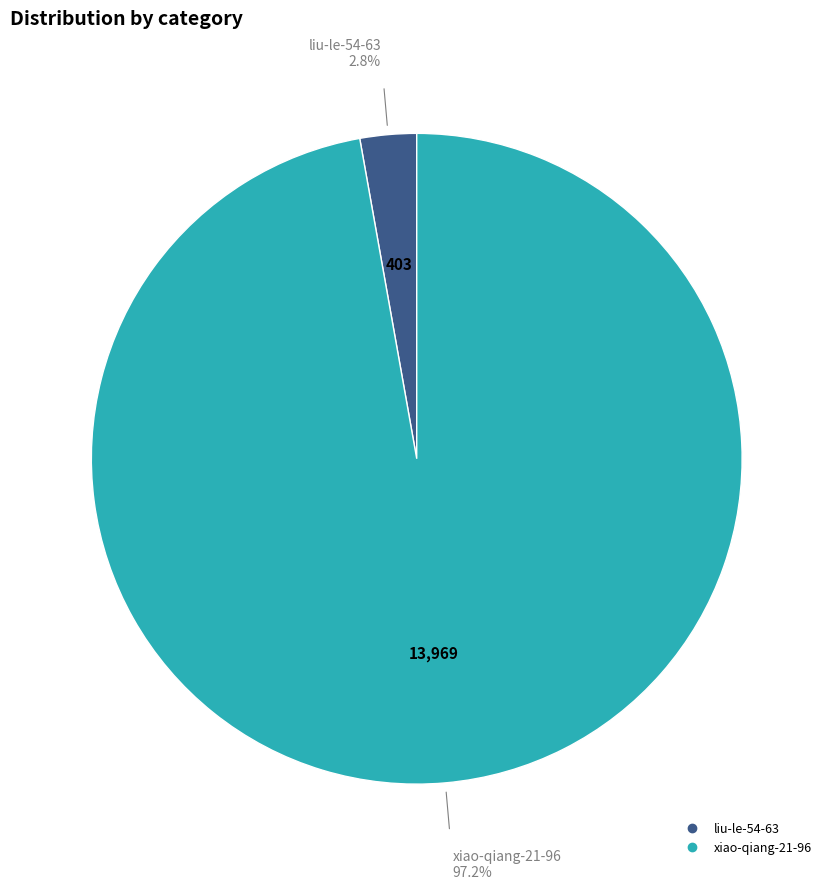

What percentage is the xiao-qiang-21-96 slice, to the nearest percent?

97%